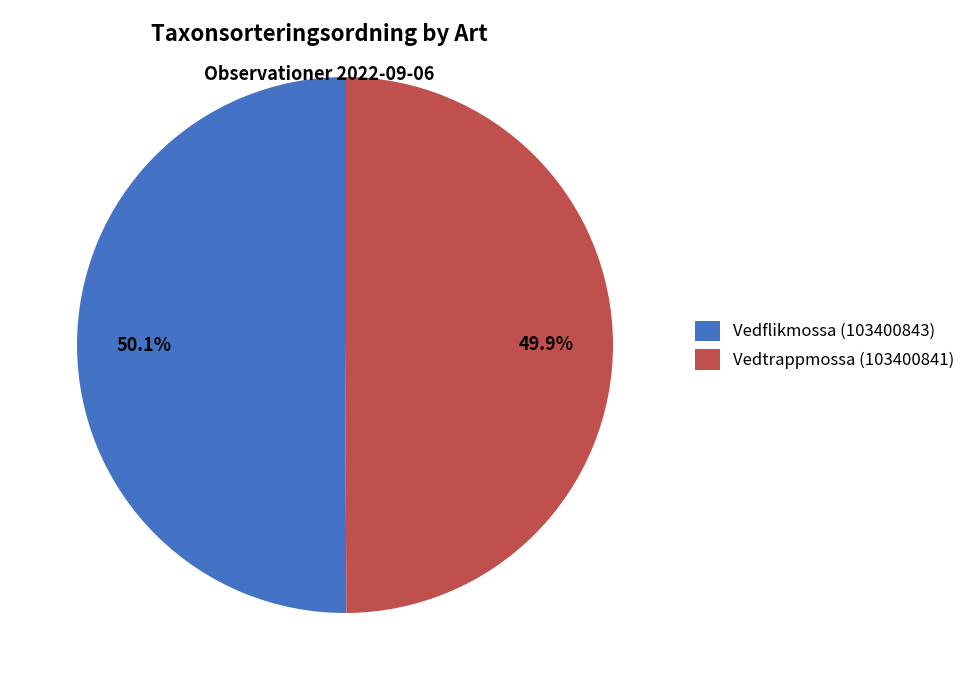

Count the number of slices in the pie.

2